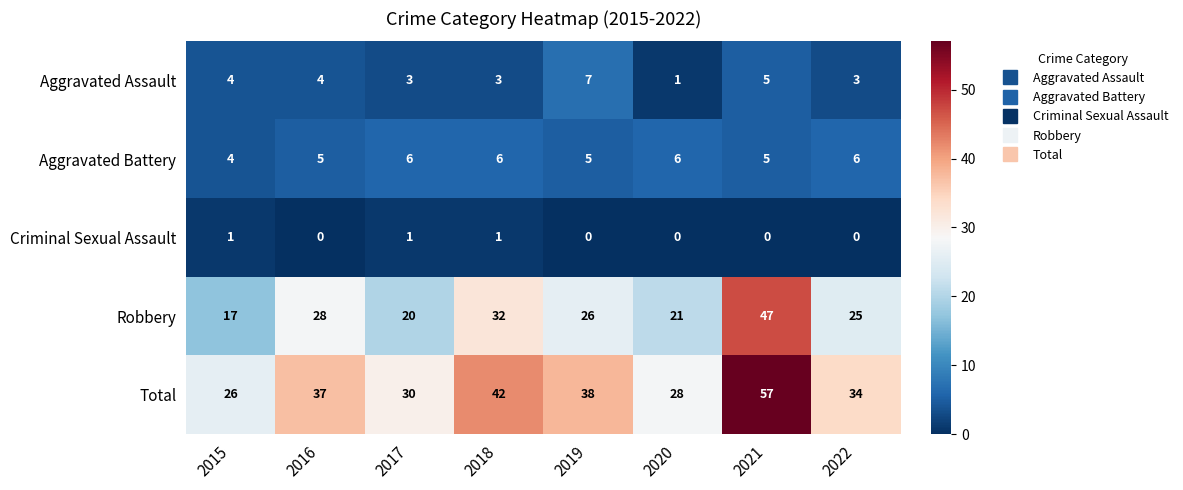

Where does the Robbery series first go above 26?

2016